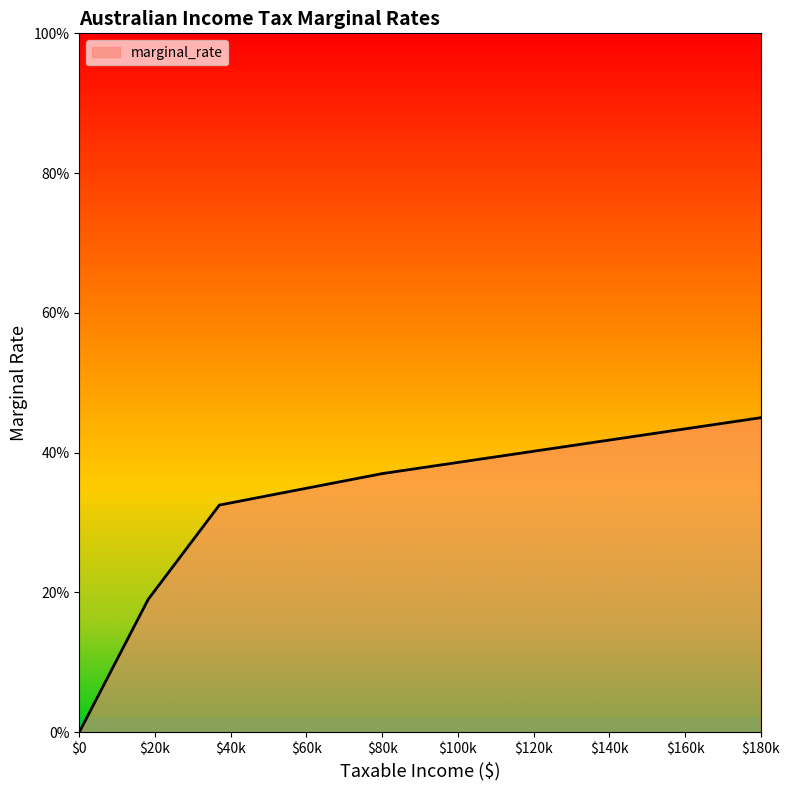

Reading left to right, extract all data points from this chart.

0.0	0.2	0.3	0.4	0.5